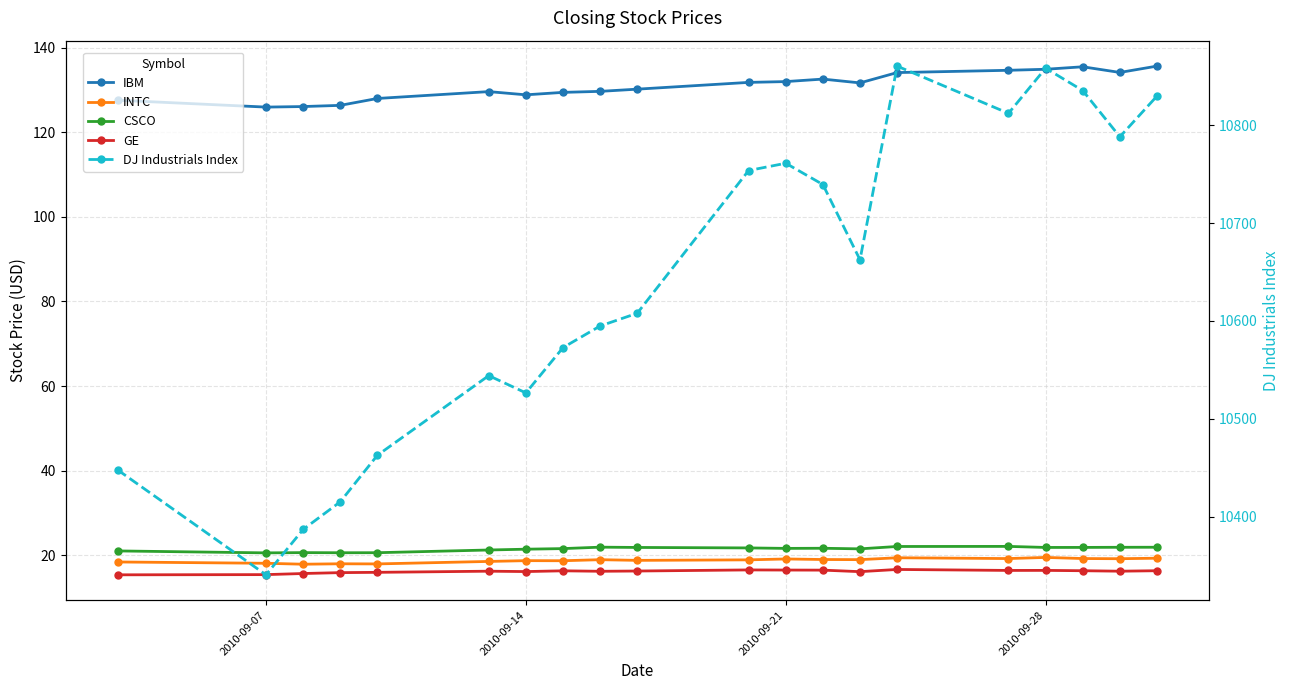

What is the value of the DJ Industrials Index point at the 3rd from the left?

10387.0